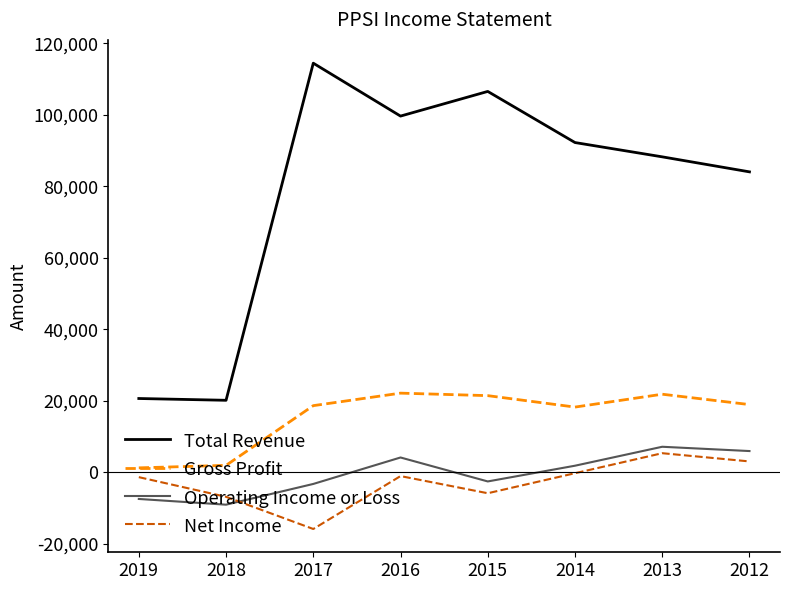

What is the difference between the highest and lowest values at 2016?

100700